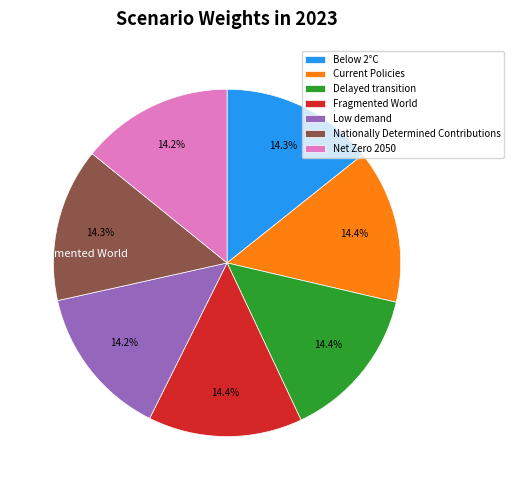

Does any single category account for the majority?

No